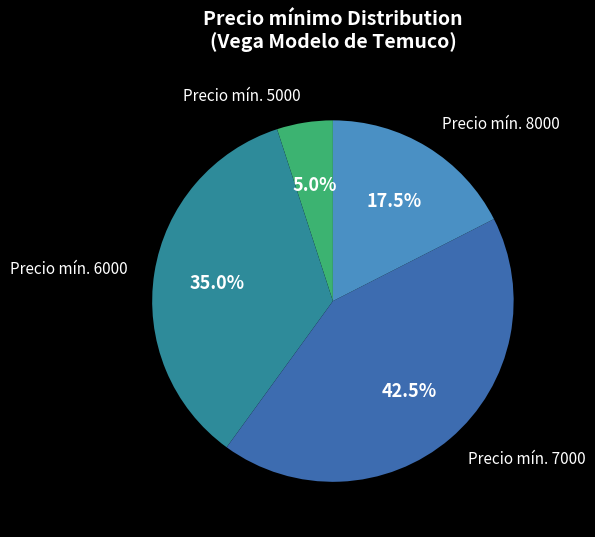

Combined, what portion of the pie is Precio mín. 6000 and Precio mín. 7000?

77.5%